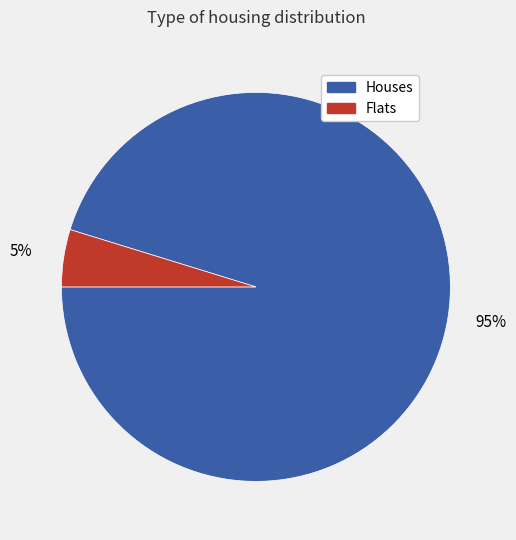

Does any single category account for the majority?

Yes